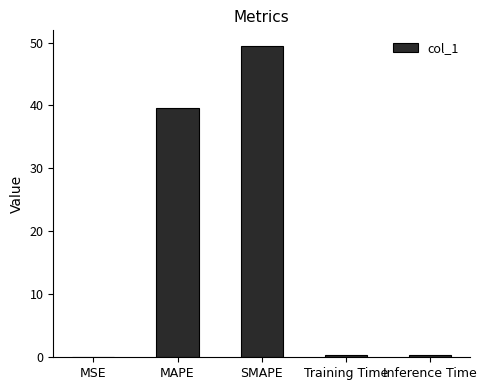

Reading left to right, what are all the values shown in this chart?

MSE=0.1	MAPE=39.7	SMAPE=49.5	Training Time=0.4	Inference Time=0.4